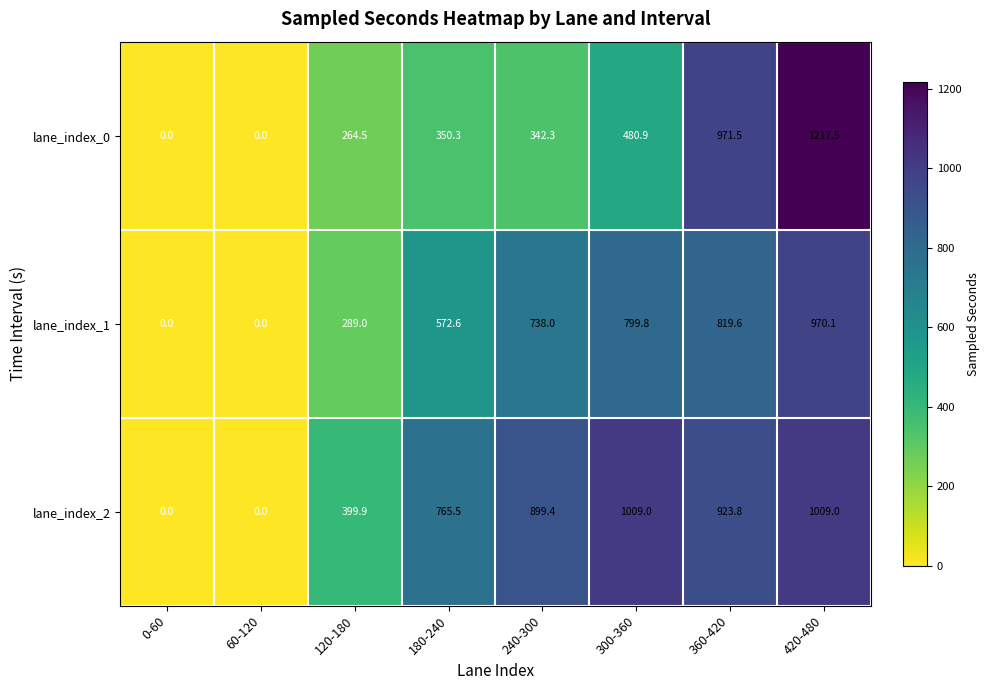

The lane_index_0 series shows 403.6 at 120-180. True or false?

False